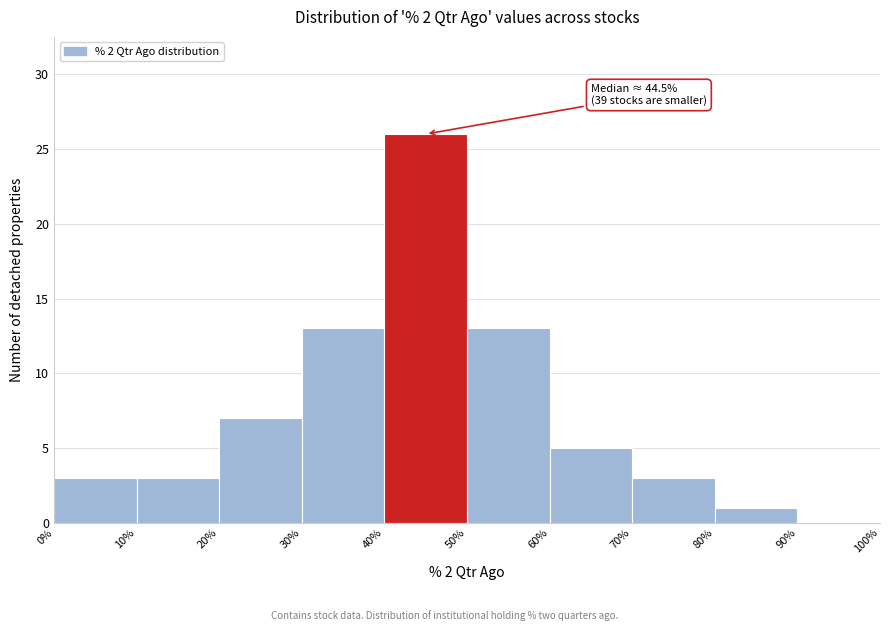

Which range on the x-axis has the tallest bar?

40% to 50%